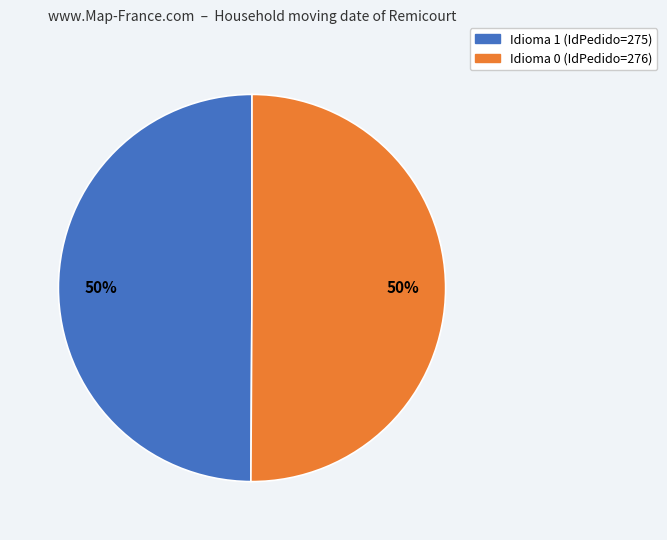

What is the ratio of the value at Idioma 0 to the value at Idioma 1?

1.0